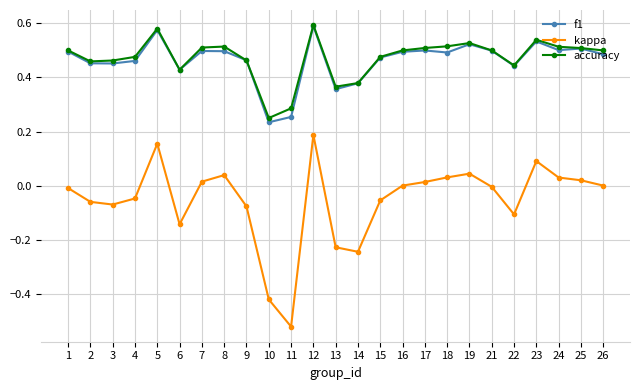

At which category does the chart reach its minimum across all series?

11